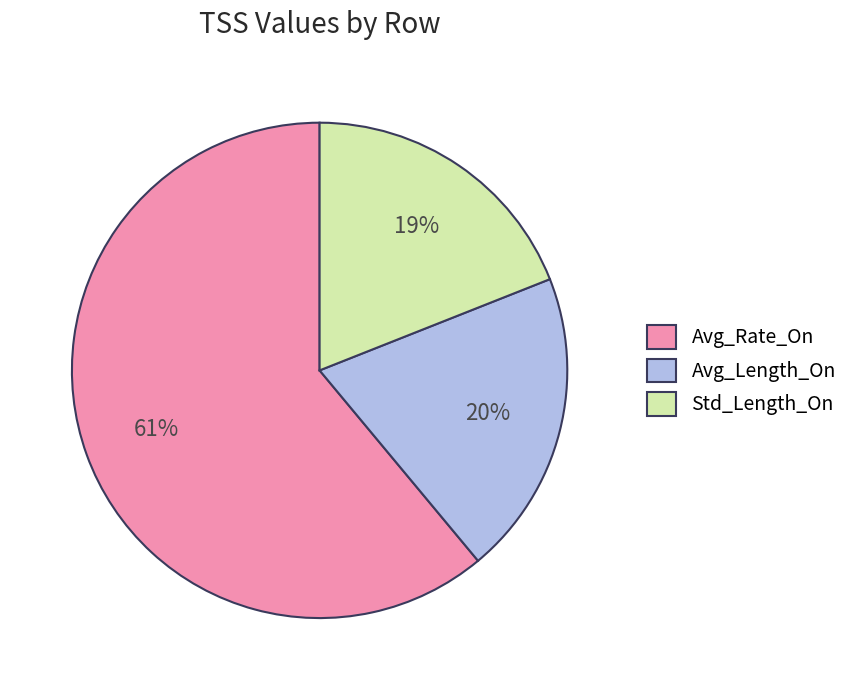

What percentage is the Avg_Rate_On slice, to the nearest percent?

61%